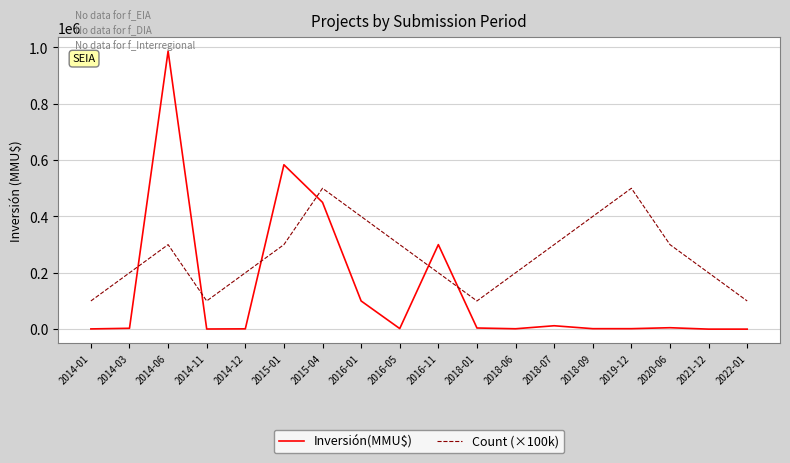

Between 2015-01 and 2018-09, which series saw the biggest shift?

Inversión(MMU$)